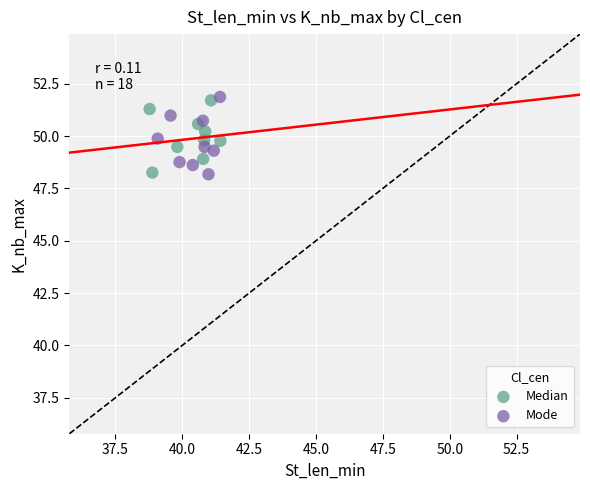

Which series contains the highest Y value?

Mode